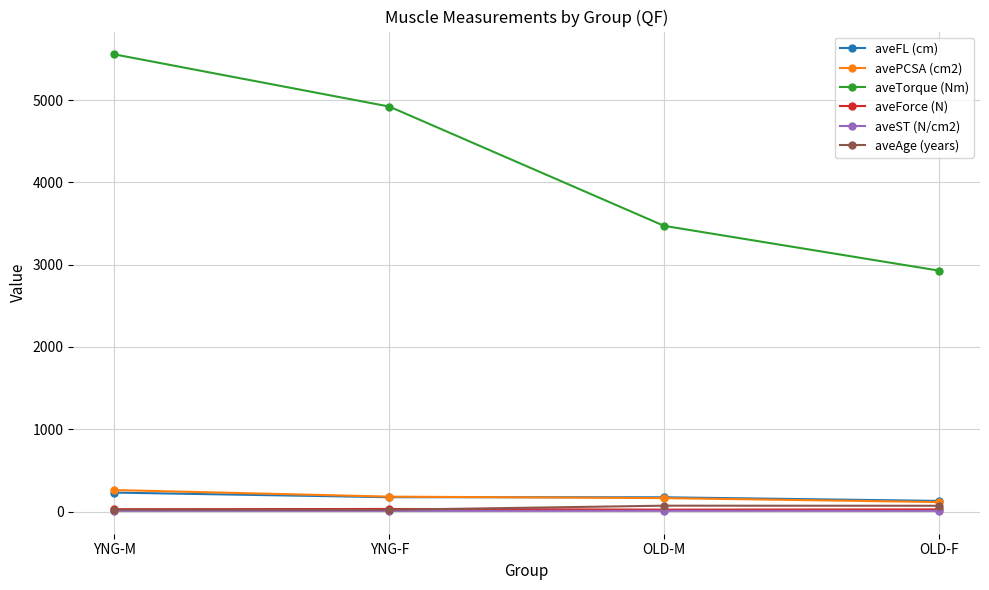

What are all the series names shown in the legend?

aveFL (cm), avePCSA (cm2), aveTorque (Nm), aveForce (N), aveST (N/cm2), aveAge (years)